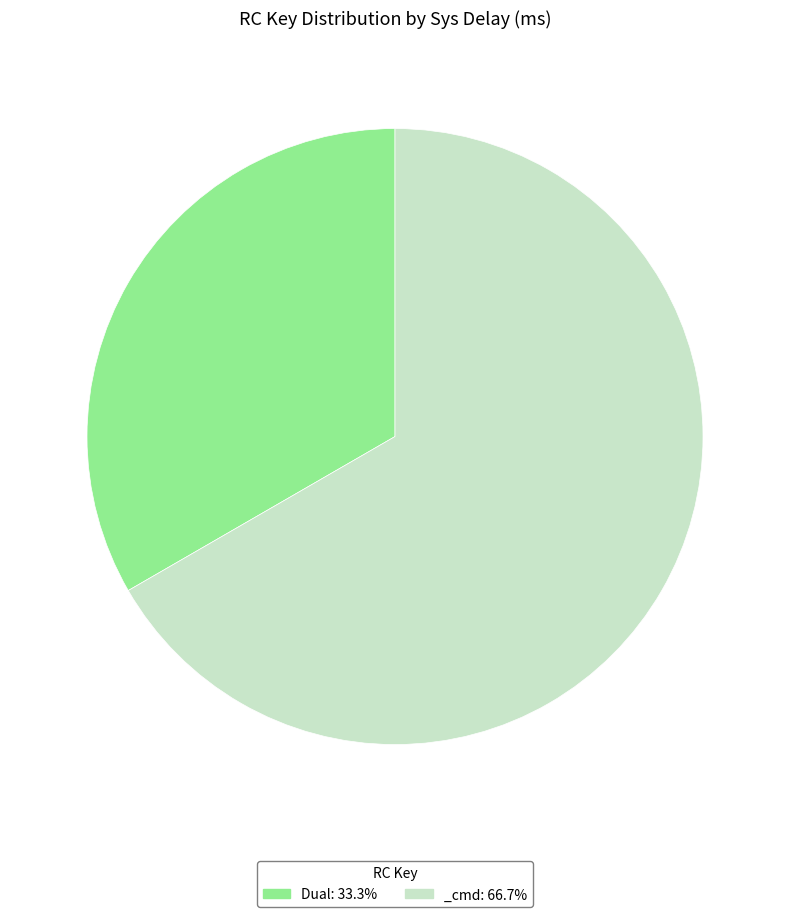

What is the ratio of the value at Dual: 33.3% to the value at _cmd: 66.7%?

0.5